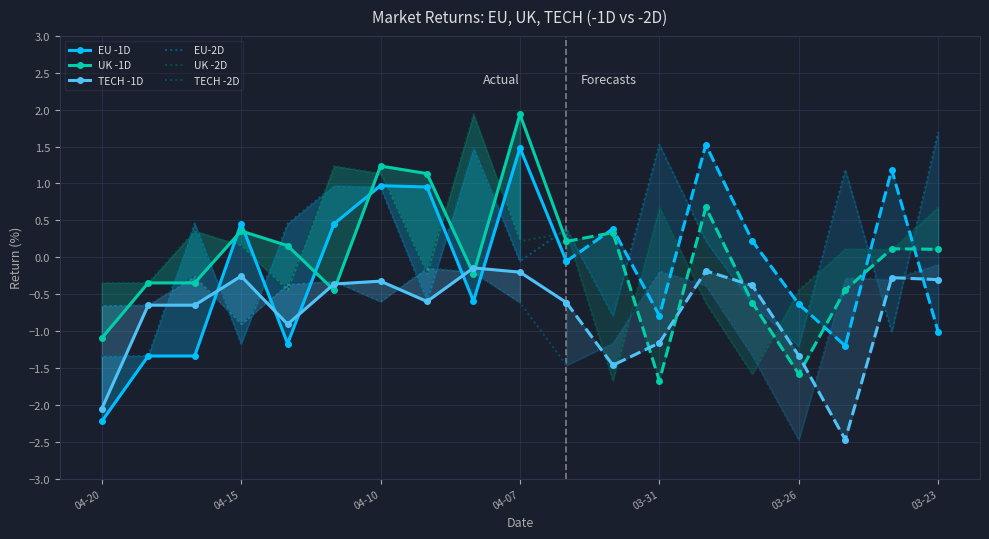

The value of UK -2D at 2015-04-02 is 0.1. True or false?

False